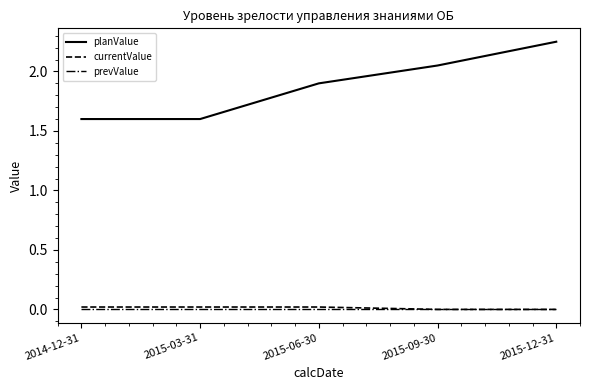

The value of planValue at 2015-12-31 is 3.1. True or false?

False